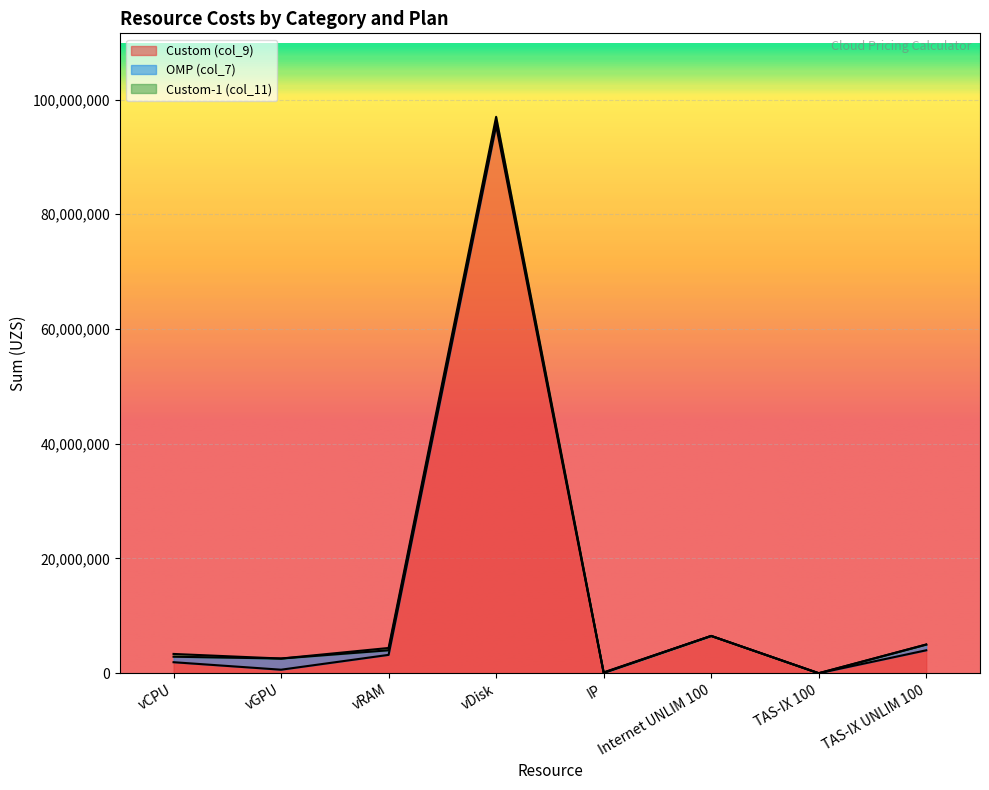

Reading left to right, what are all the values shown in this chart?

Custom (col_9): vCPU=1920000	vGPU=614400	vRAM=3200000	vDisk=95457000	IP=50000	Internet UNLIM 100=6500000	TAS-IX 100=0	TAS-IX UNLIM 100=4000000
OMP (col_7): vCPU=960000	vGPU=1945600	vRAM=800000	vDisk=768000	IP=50000	Internet UNLIM 100=0	TAS-IX 100=0	TAS-IX UNLIM 100=1000000
Custom-1 (col_11): vCPU=480000	vGPU=0	vRAM=400000	vDisk=768000	IP=50000	Internet UNLIM 100=0	TAS-IX 100=0	TAS-IX UNLIM 100=0